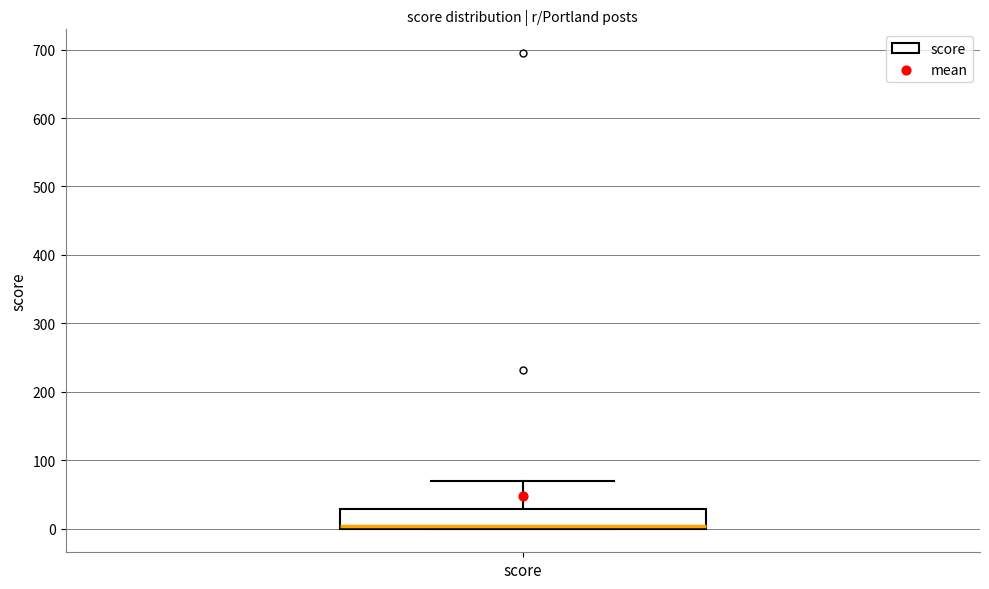

Transcribe this box plot: give where the median line is, the range the box spans, and where the two whiskers end, as read against the y-axis. The values are not printed on the chart, so give them approximately, as read against the axis.

median 0 (just above the box's lower edge), box 0 to 30, whiskers 0 to 70